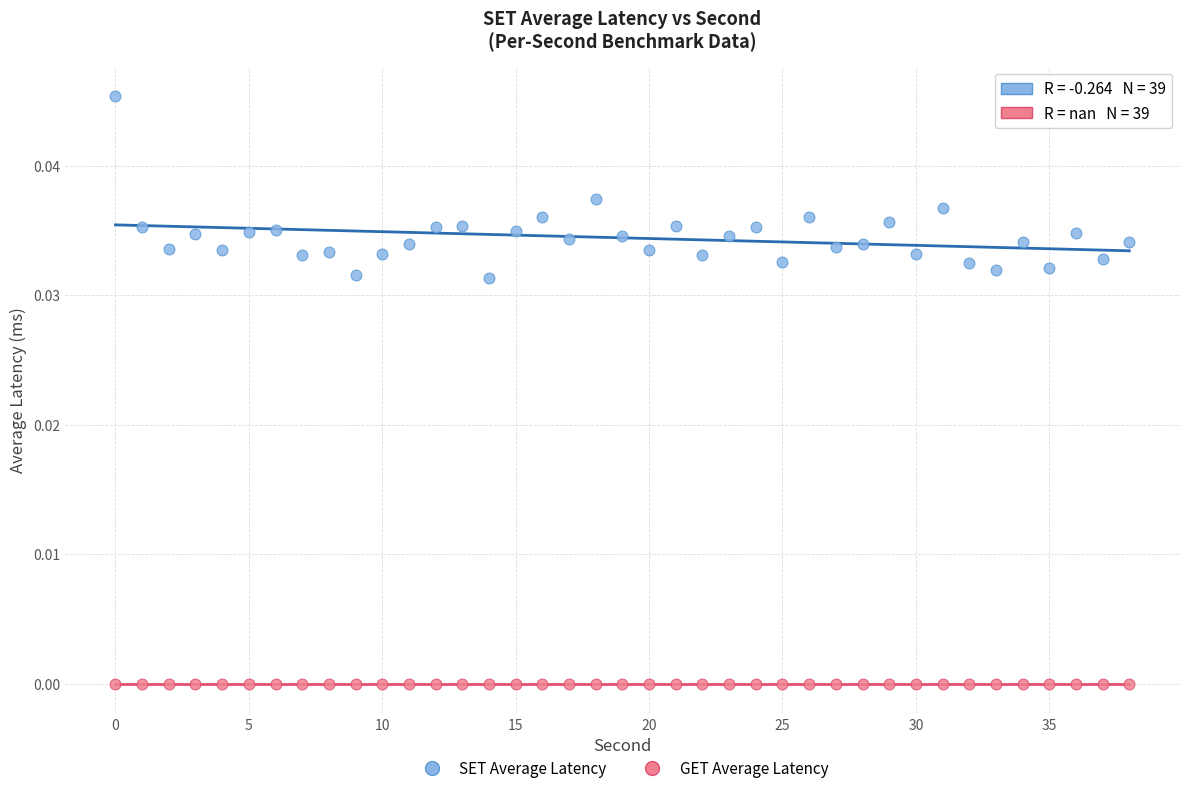

Which series contains the highest Y value?

SET Average Latency